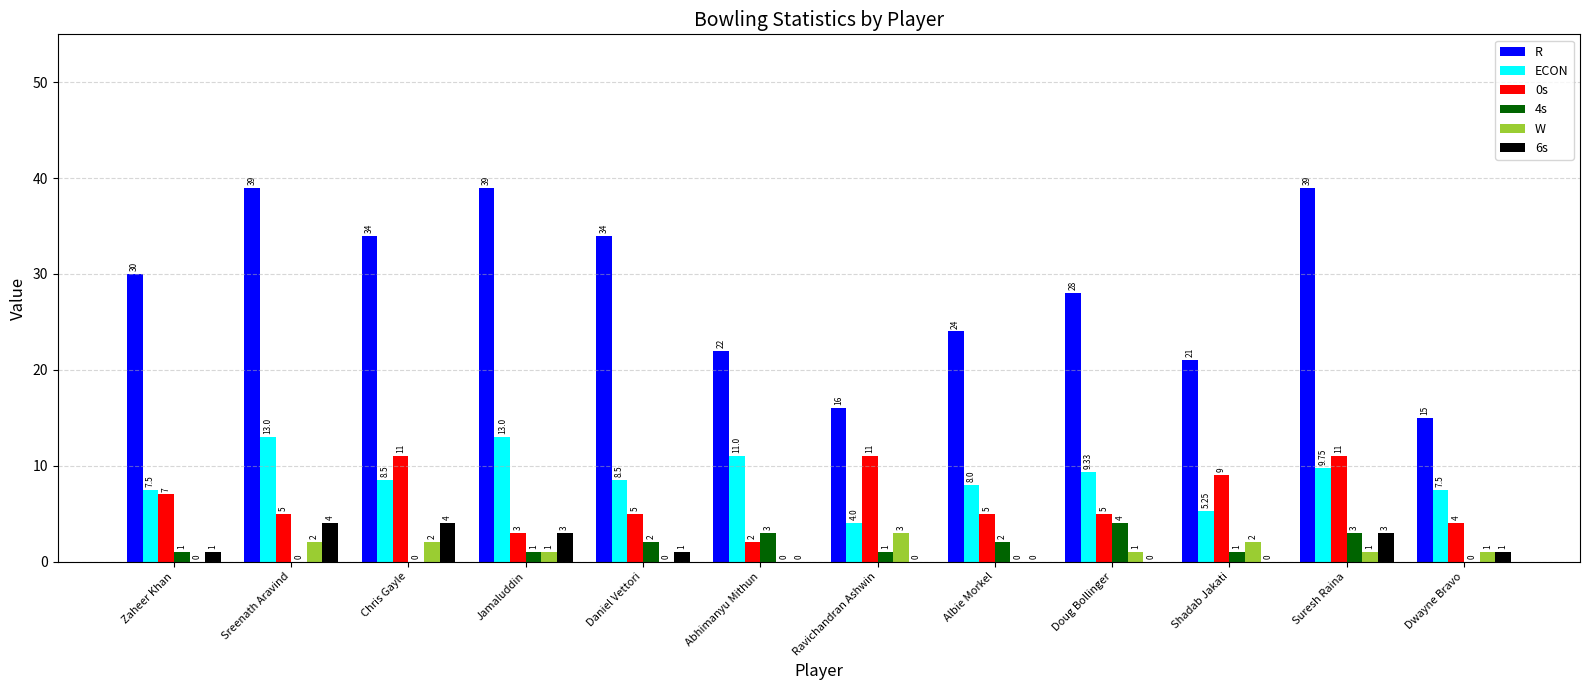

Which series changed the most between Doug Bollinger and Suresh Raina?

R